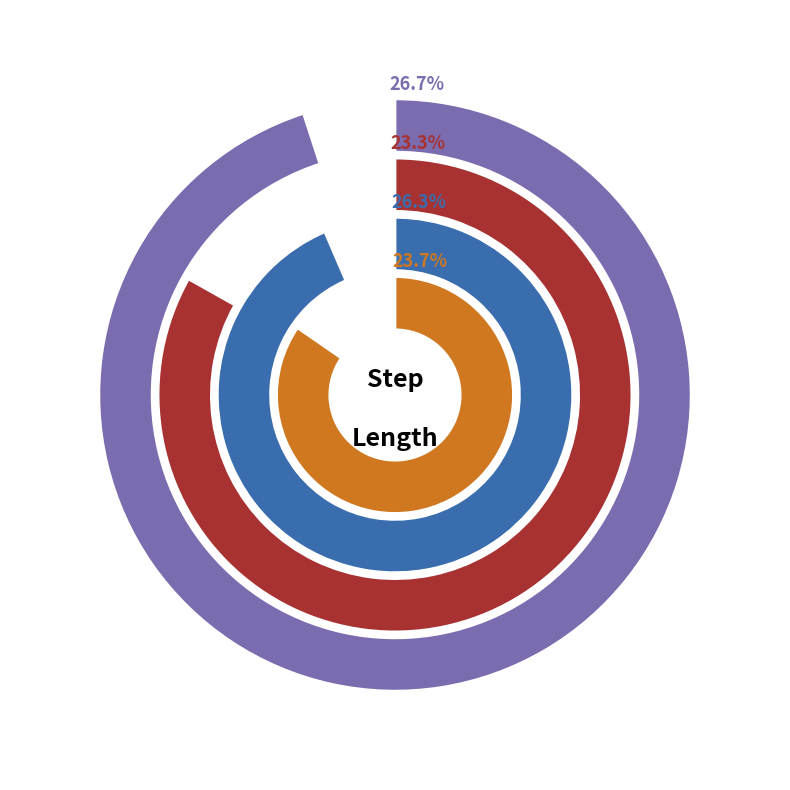

Is the sum of 1 and 4 greater than half?

Yes